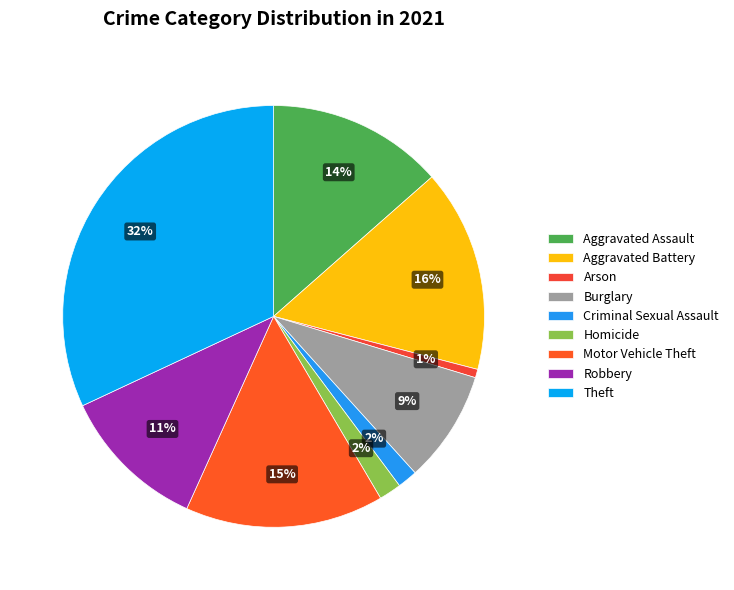

What percentage is NOT represented by Criminal Sexual Assault?

98.5%